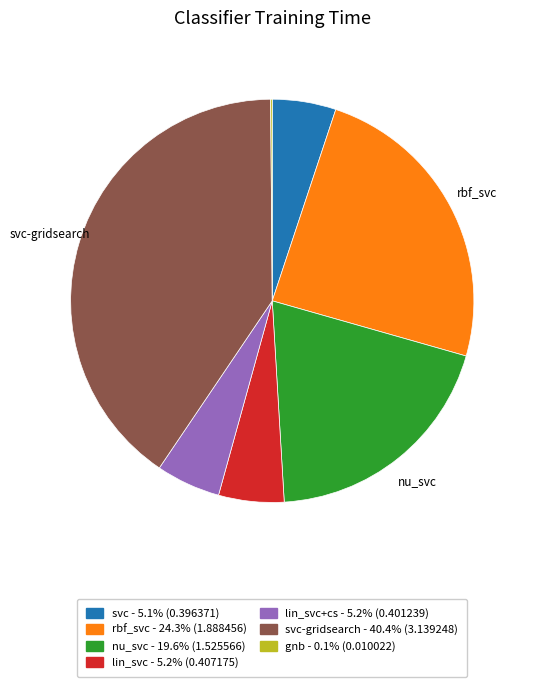

Does any single category account for the majority?

No